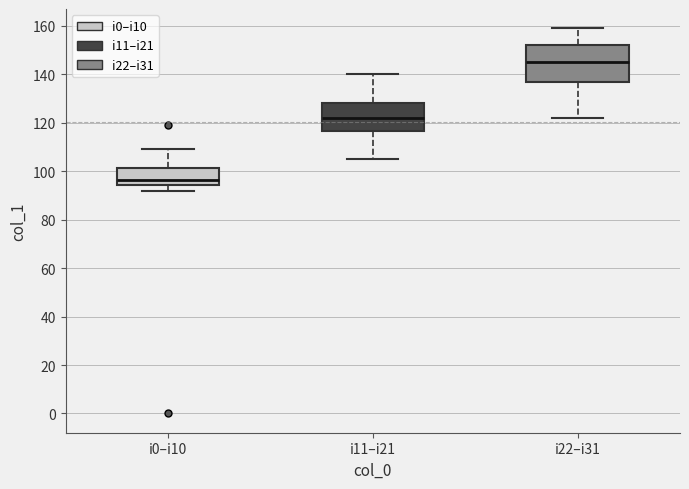

Which box's median line is the highest?

i22–i31